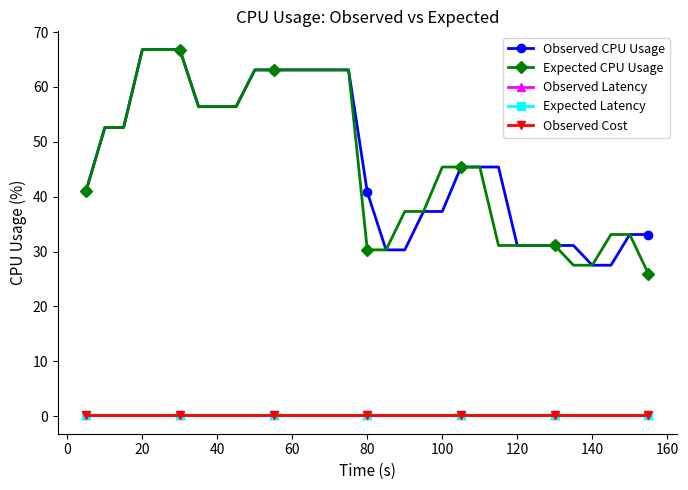

At how many categories does at least one series exceed 6?

31